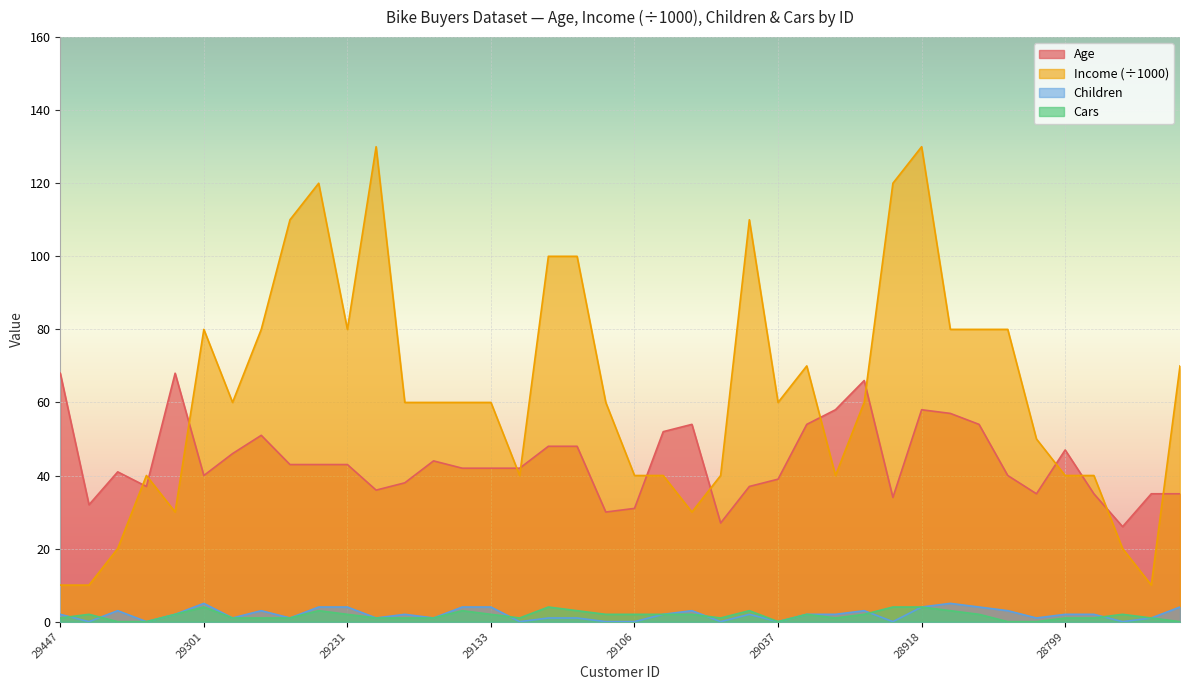

What is the total value across all series at 28815?

86